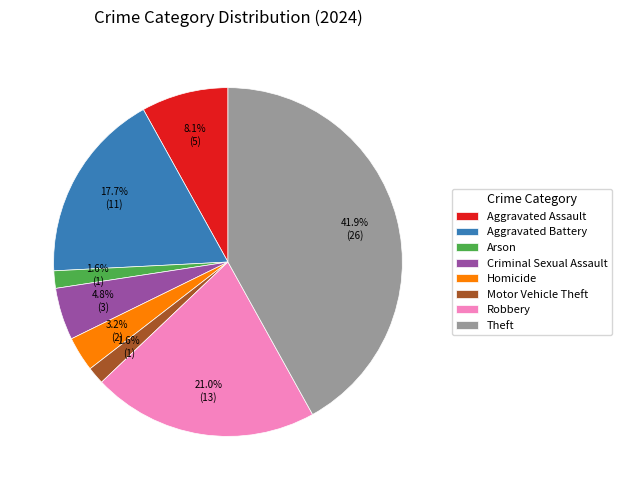

Which category has the biggest portion of the pie?

Theft